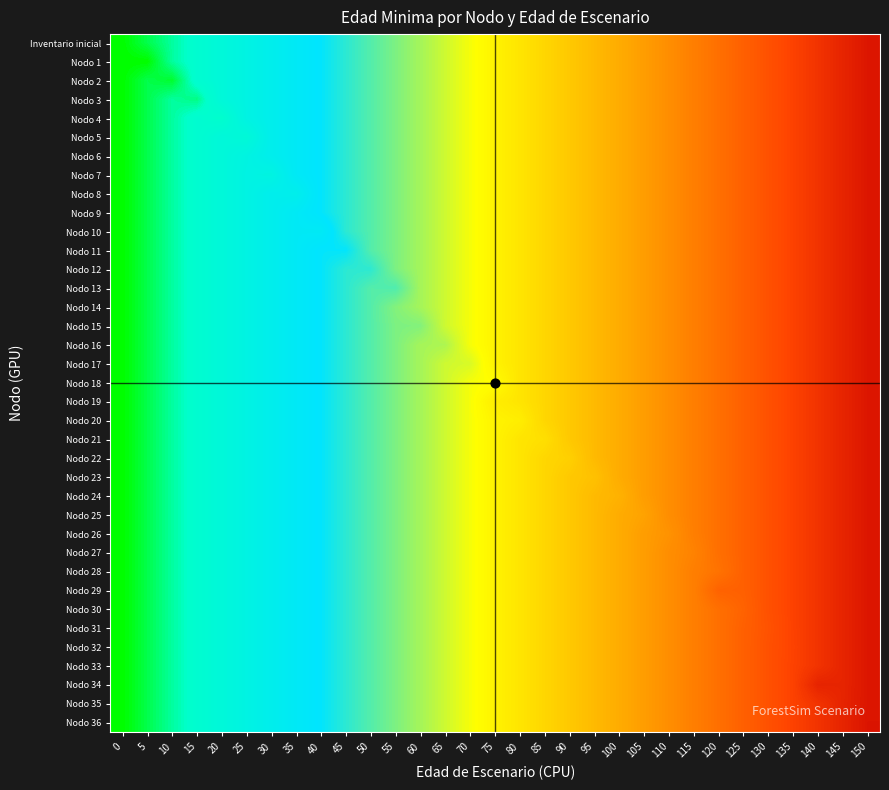

Which category has the highest value across all series?

150